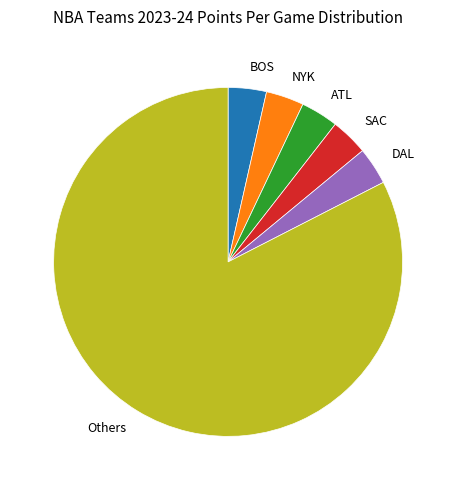

The DAL slice represents 3% of the pie. True or false?

True